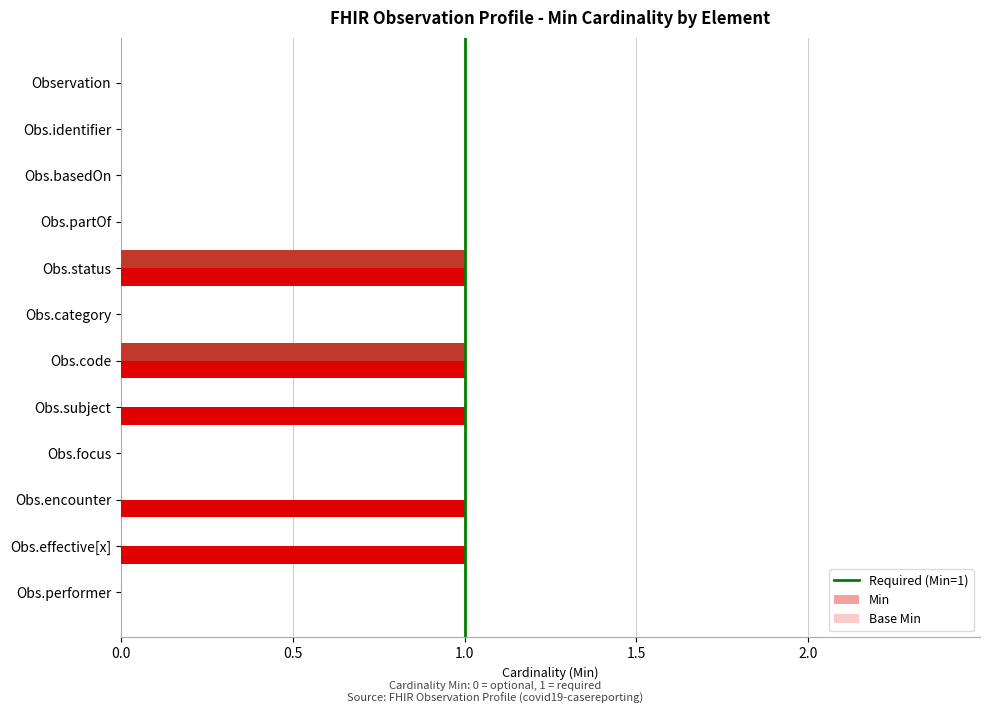

Is it true that Min equals -1 at Obs.category?

False